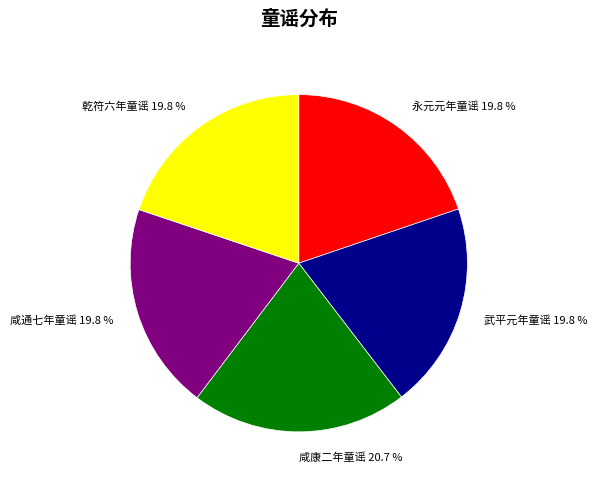

Do 咸康二年童谣 and 武平元年童谣 together represent more than half of the pie?

No